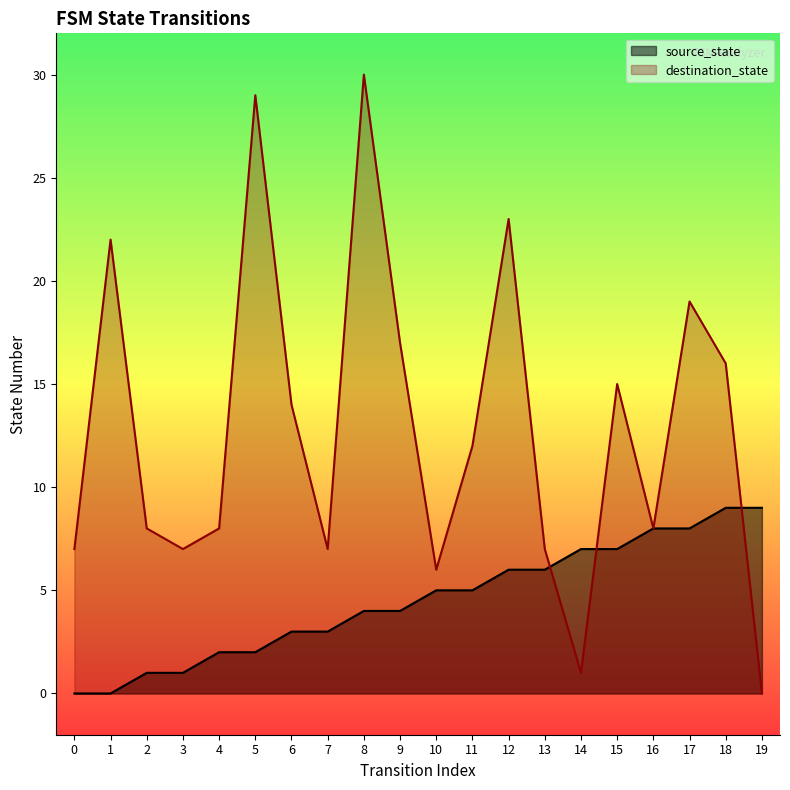

What is the difference between the highest and lowest values at 9?

13